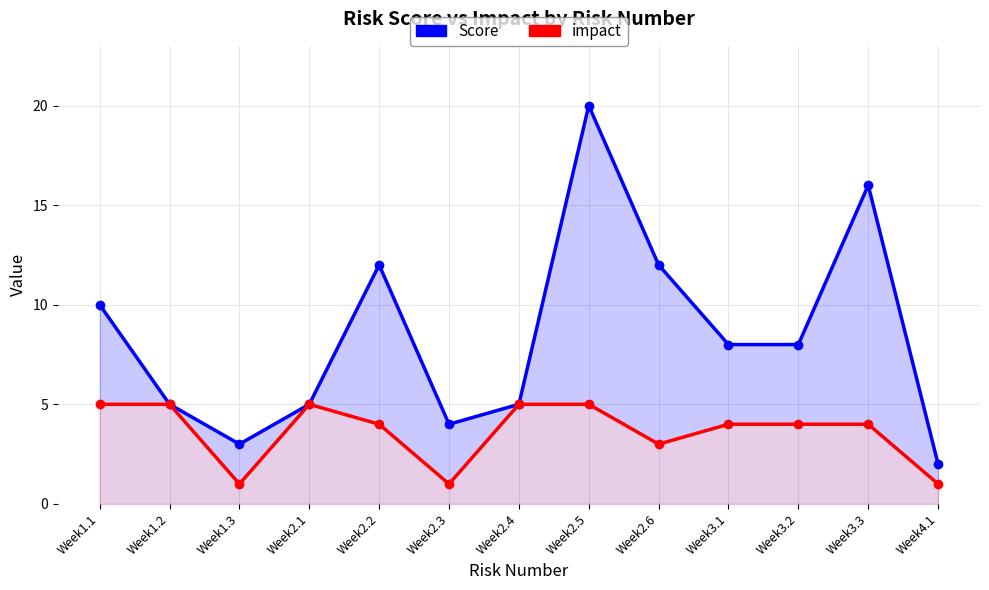

True or false: Score has a value of 12 at Week2.6.

True